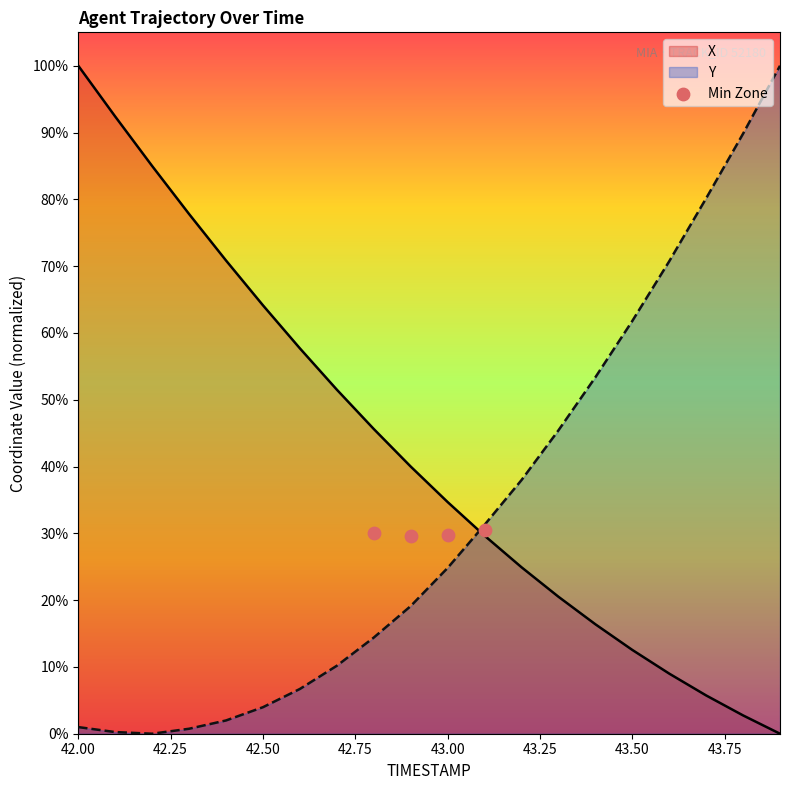

True or false: X and Y intersect in this chart.

True